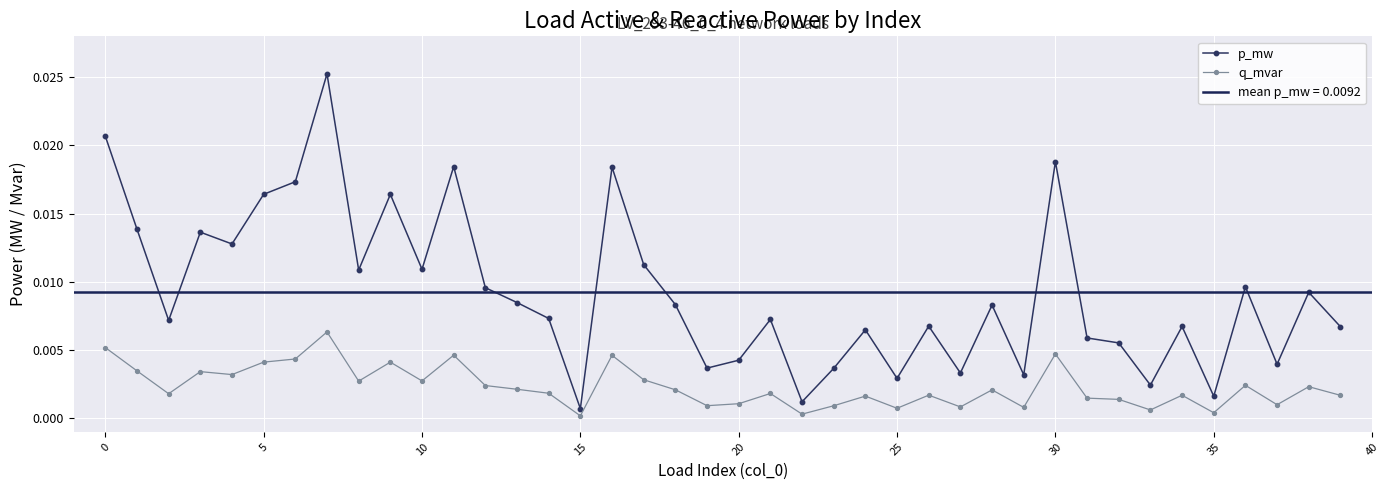

Which series has the largest range (max minus min)?

p_mw